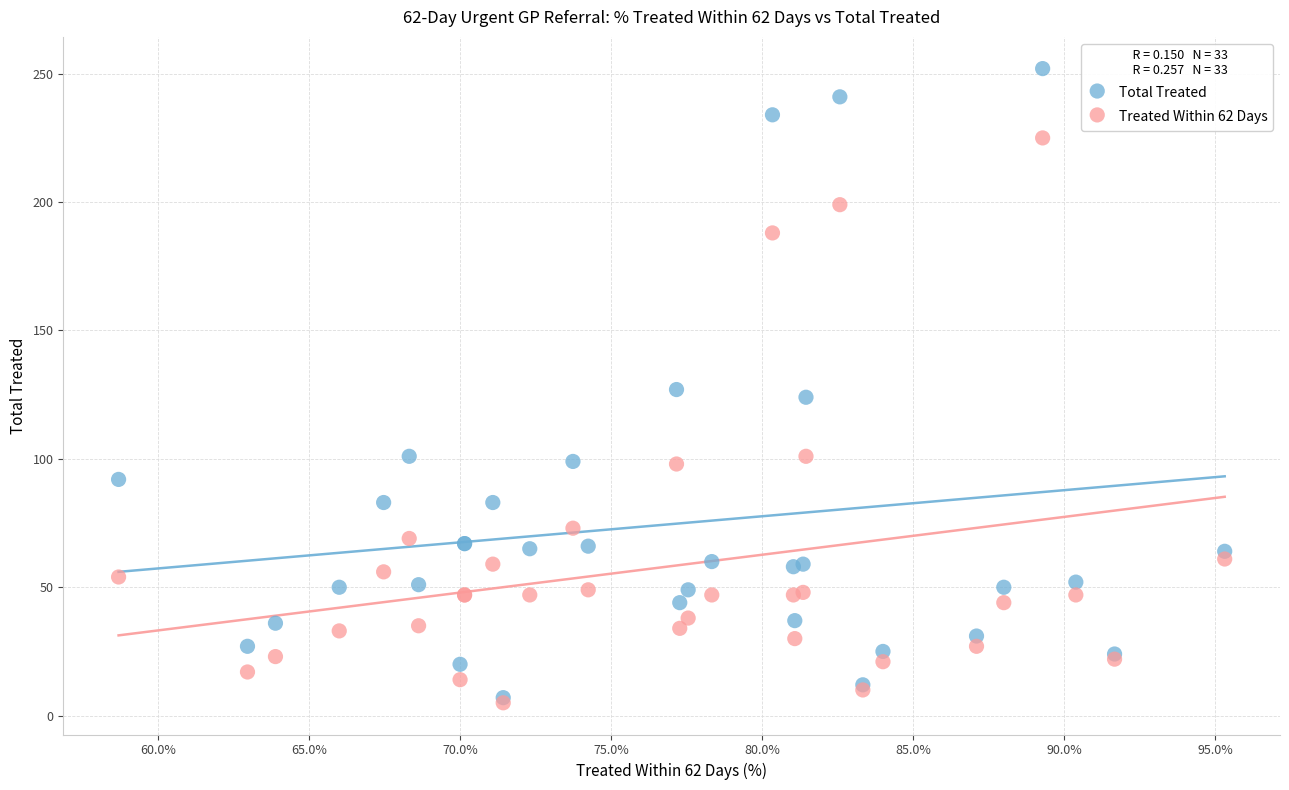

What are all the series names shown in the legend?

Total Treated, Treated Within 62 Days